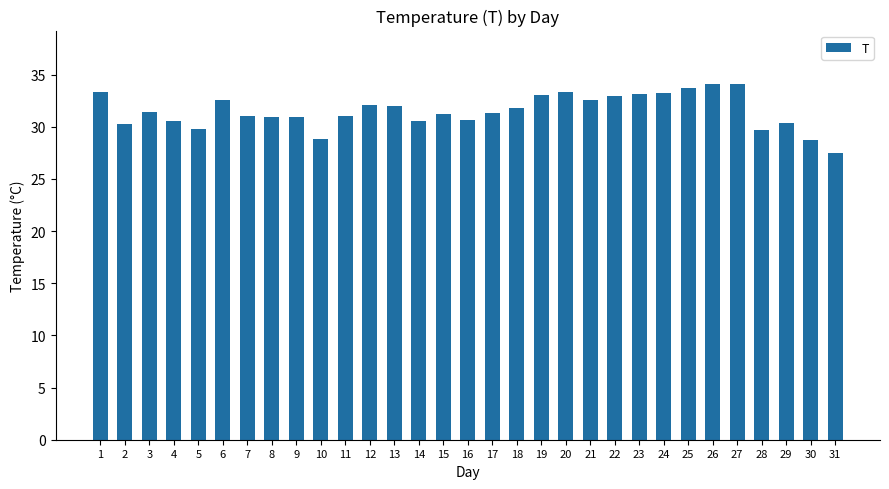

What is the value of the 2nd bar from the left?

30.3